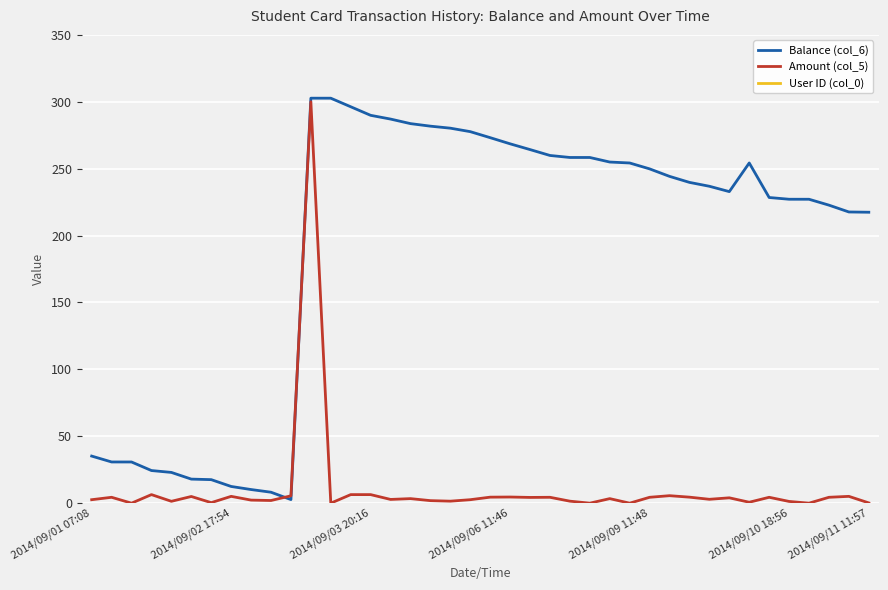

What is the difference between the highest and lowest values at 11?

17035.0